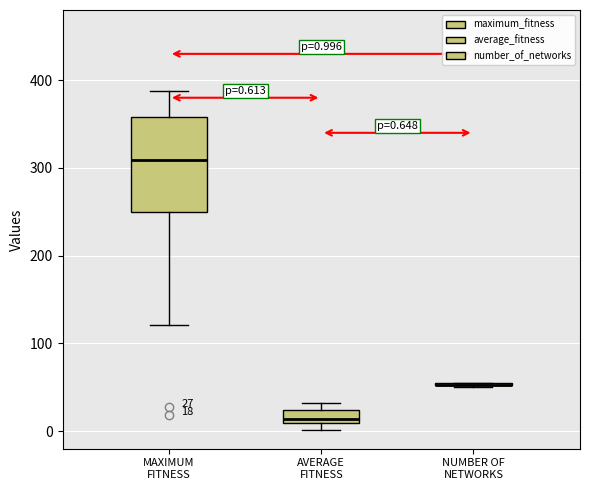

Which box is the tallest, from its lower edge to its upper edge?

MAXIMUM FITNESS